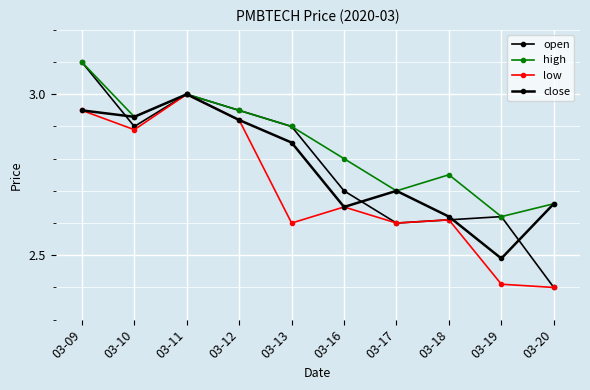

What is the spread (max minus min) of values at 03-20?

0.3